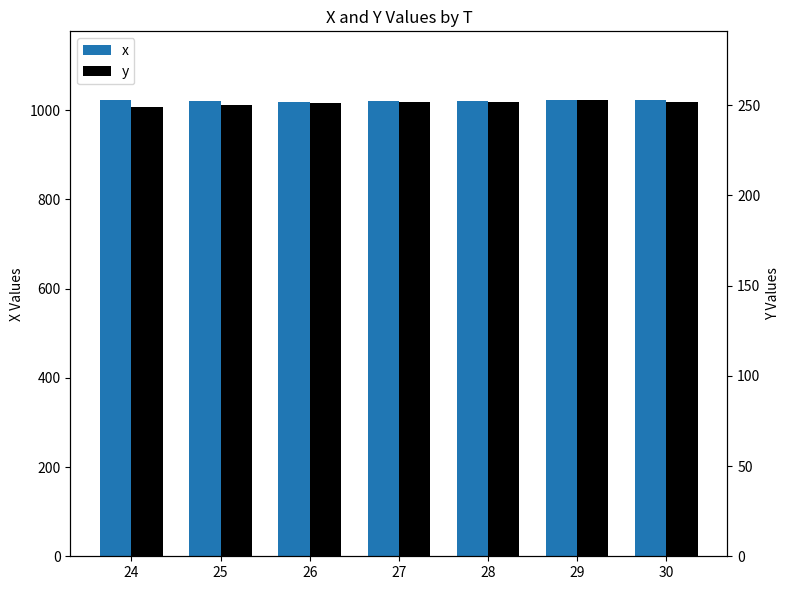

What is the sum of the x values at 25 and 29?

2043